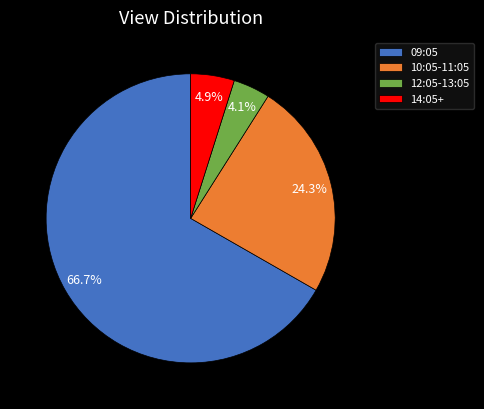

What is the largest slice in the pie chart?

09:05